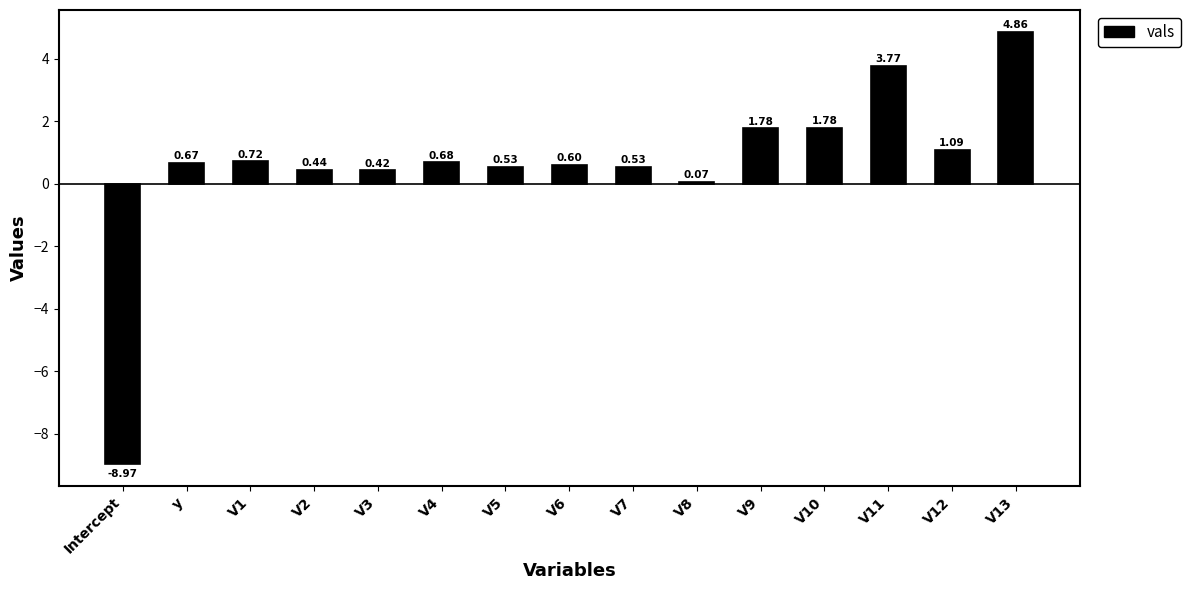

Count the number of values greater than 0.

14